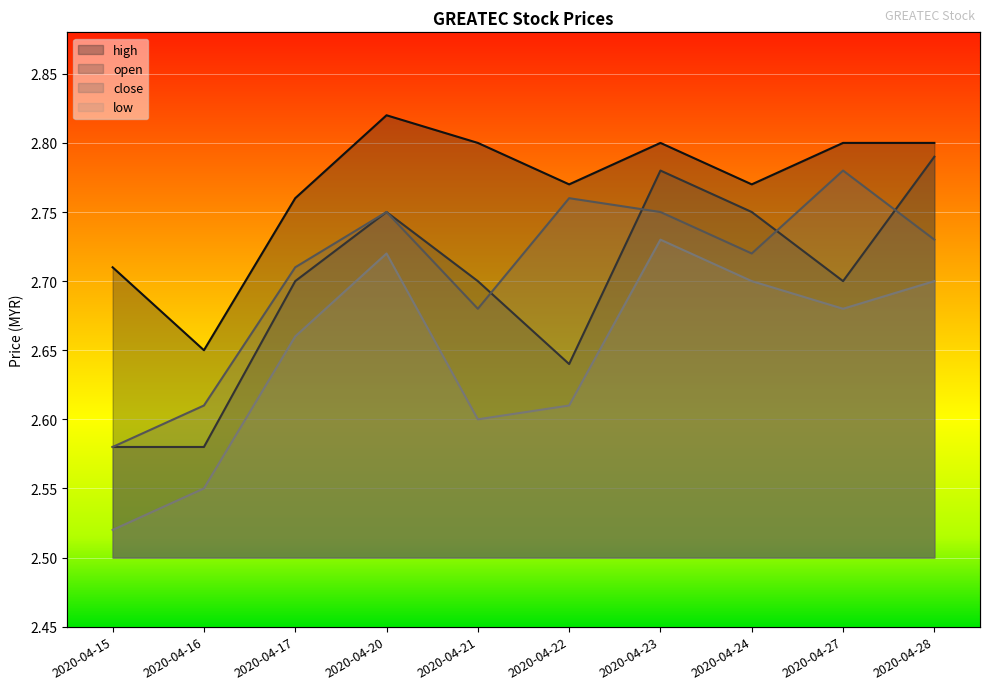

At which category is the sum across all series the highest?

2020-04-23